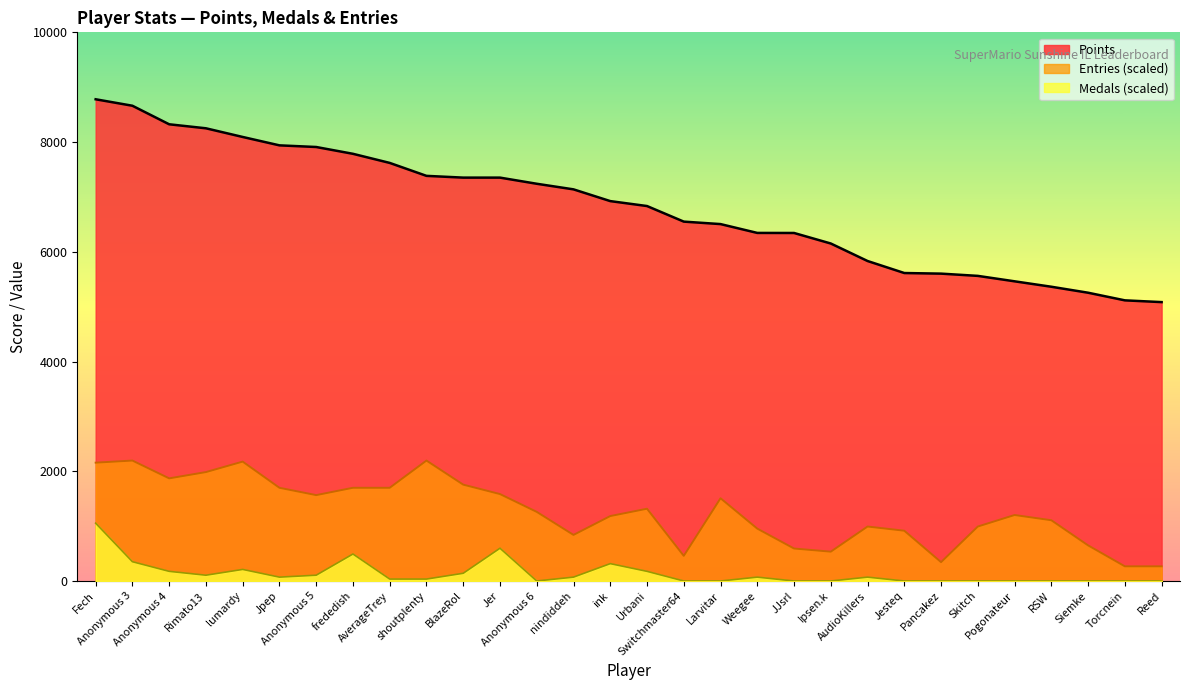

How many data points in Entries are above 1259?

15